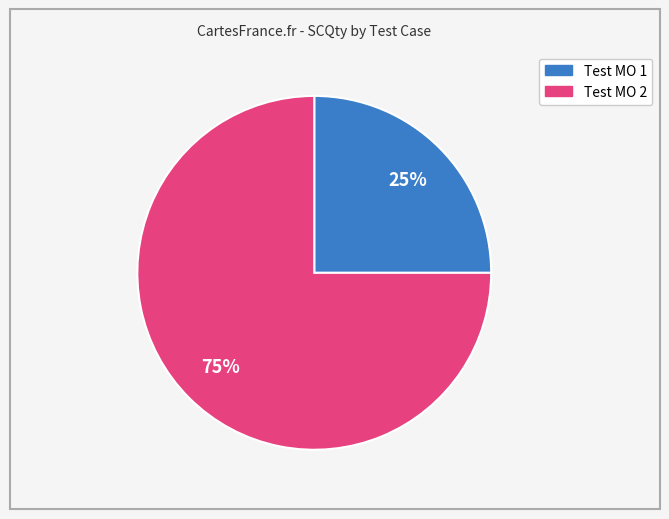

Rank the categories by value from lowest to highest.

Test MO 1, Test MO 2